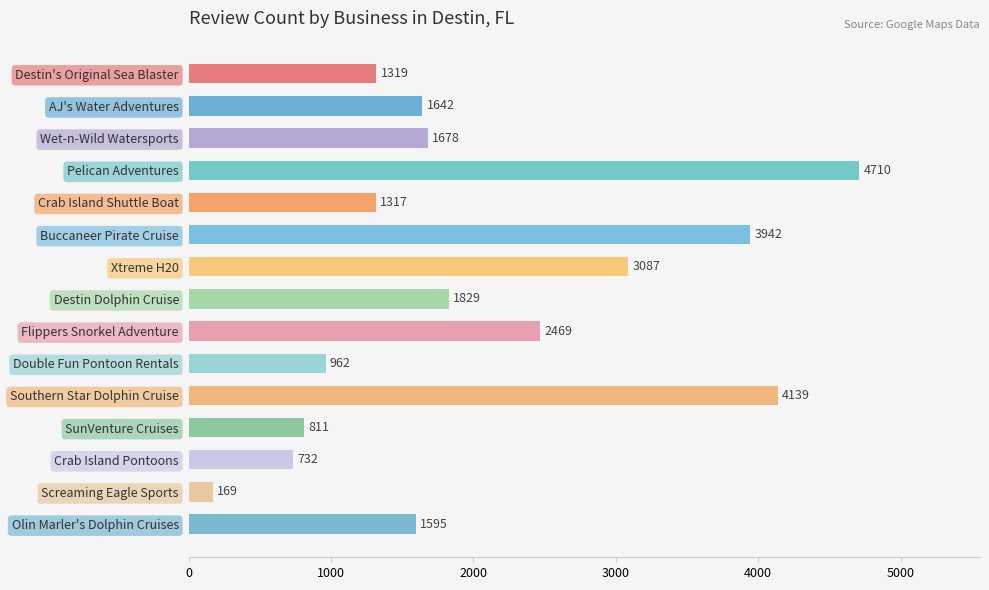

What is the difference between the maximum and minimum values?

4541